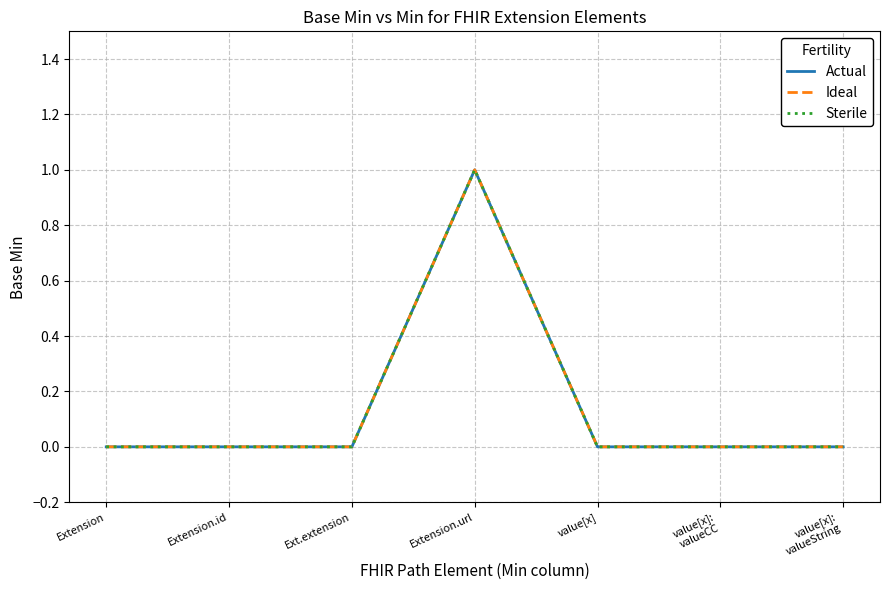

Is this an area chart (filled region under the line)?

No